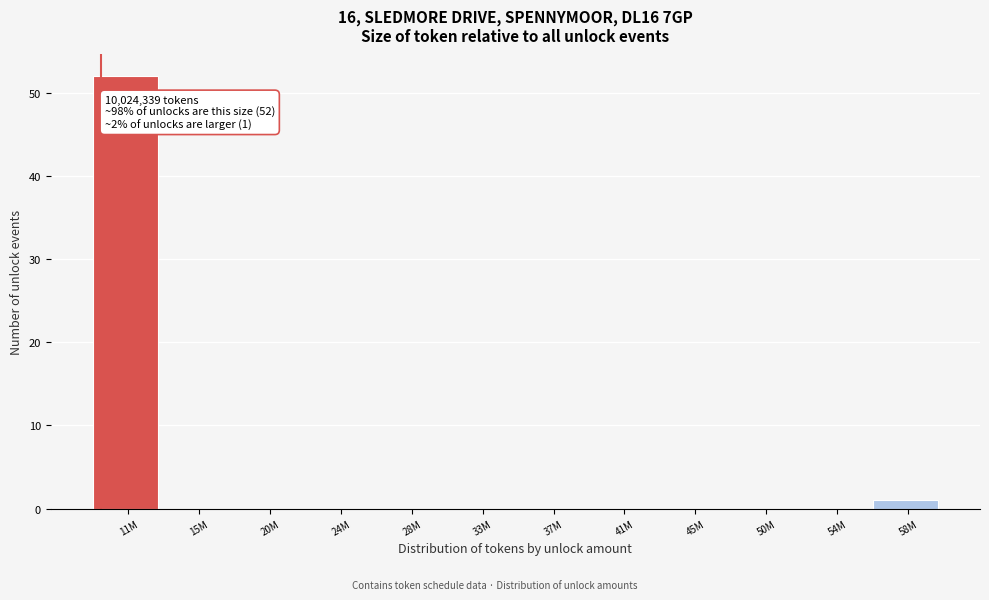

Reading right to left, transcribe all the data shown in this chart.

58M=1	54M=0	50M=0	45M=0	41M=0	37M=0	33M=0	28M=0	24M=0	20M=0	15M=0	11M=52